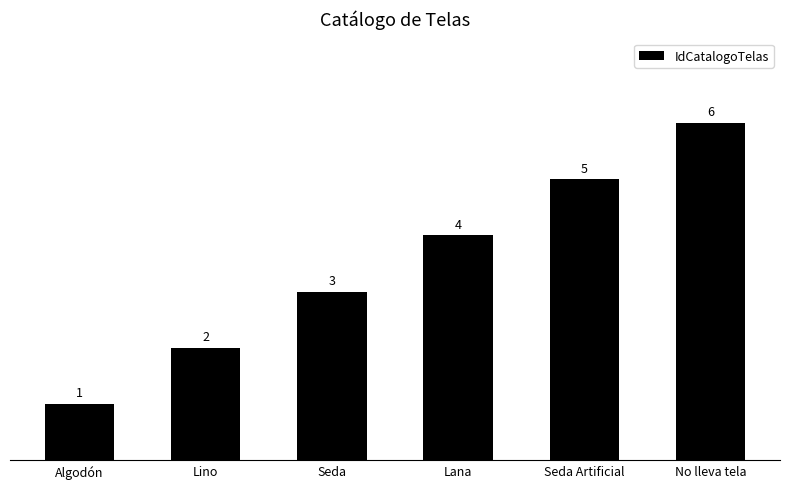

Rank the categories by value from highest to lowest.

No lleva tela, Seda Artificial, Lana, Seda, Lino, Algodón